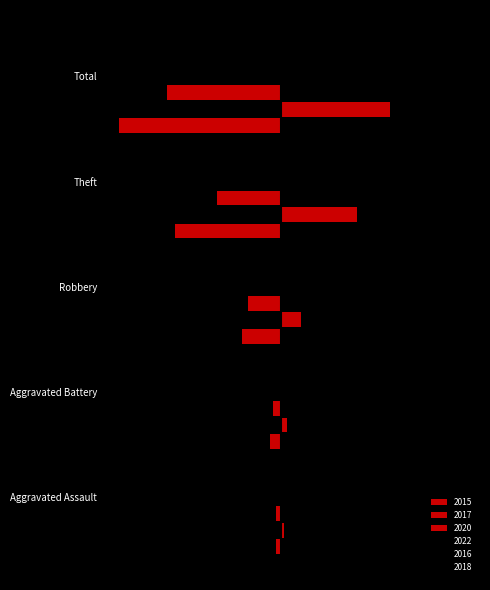

At which label does 2022 first exceed 22?

Theft